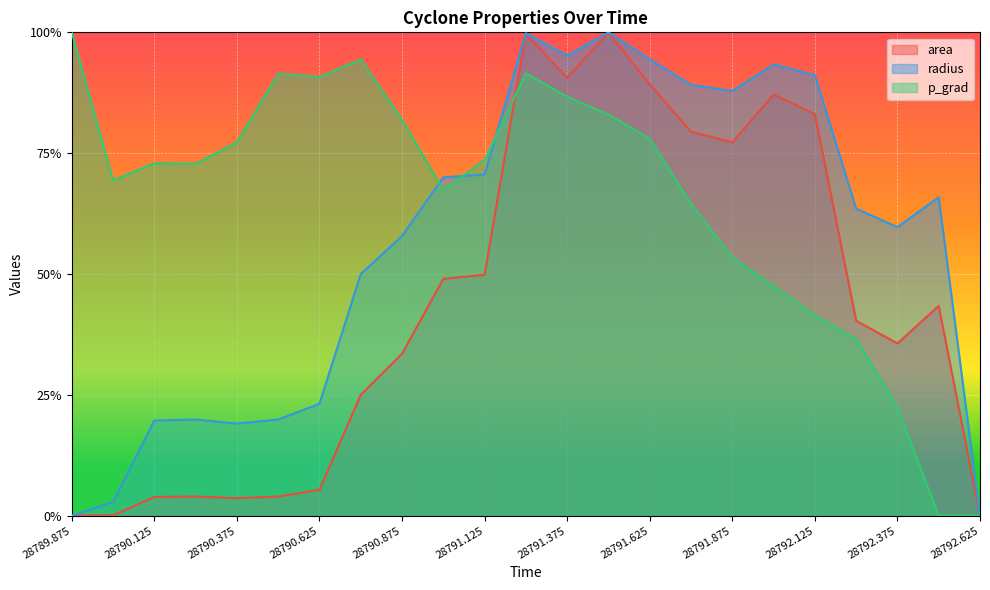

What is the label of the 2nd point from the left?

28790.0